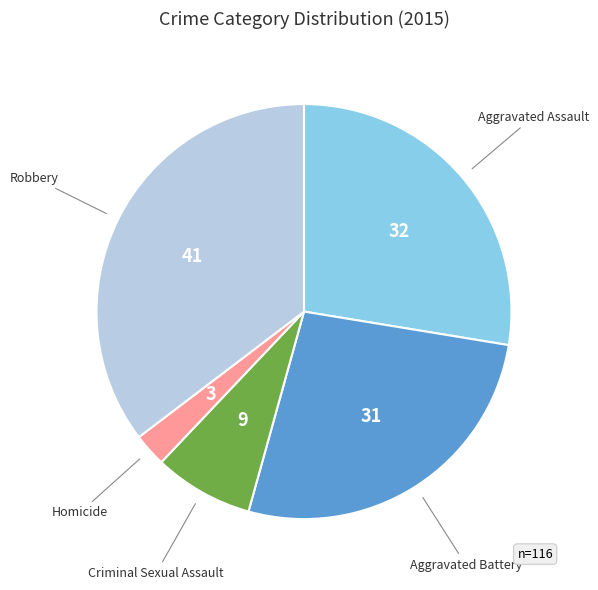

Does any single category account for the majority?

No